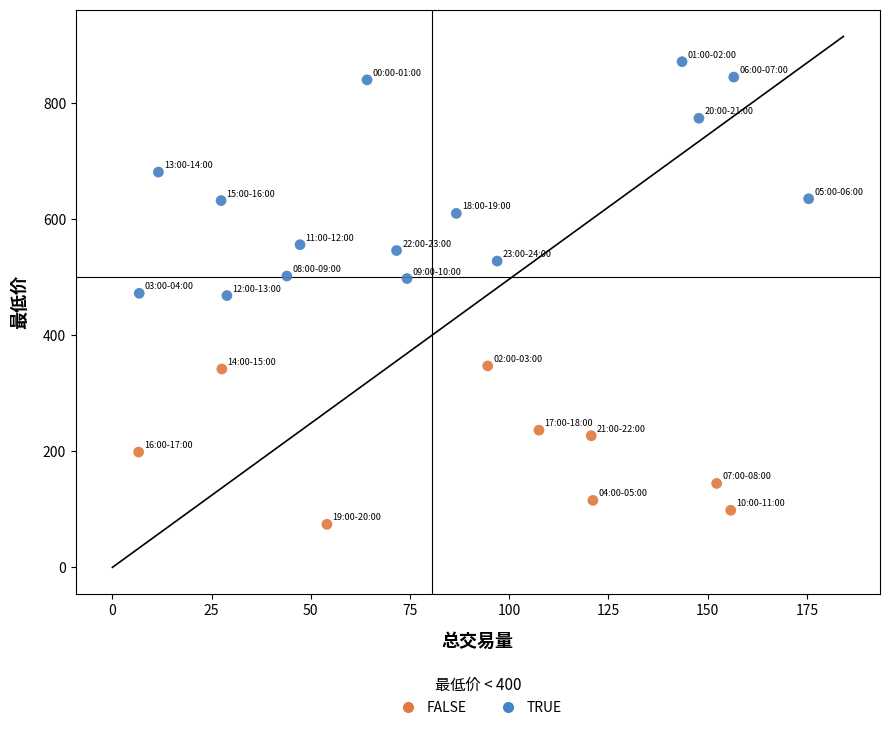

Which series contains the lowest Y value?

FALSE